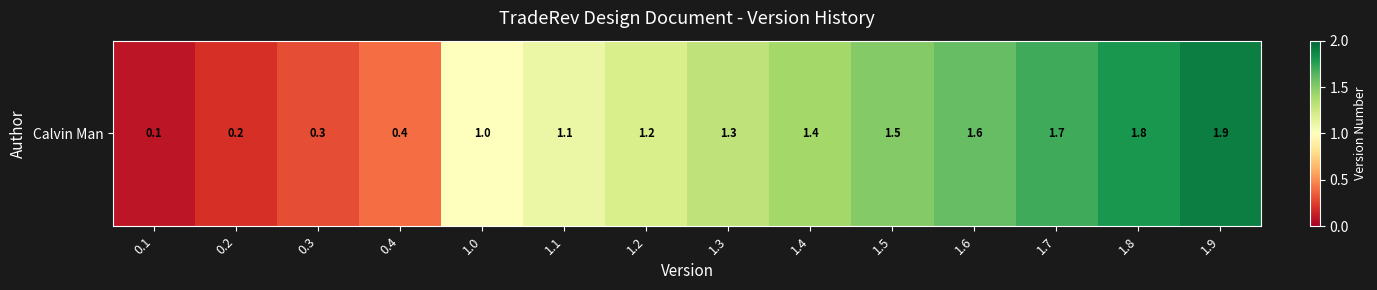

What is the difference between the values at 1.7 and 1.6?

0.1